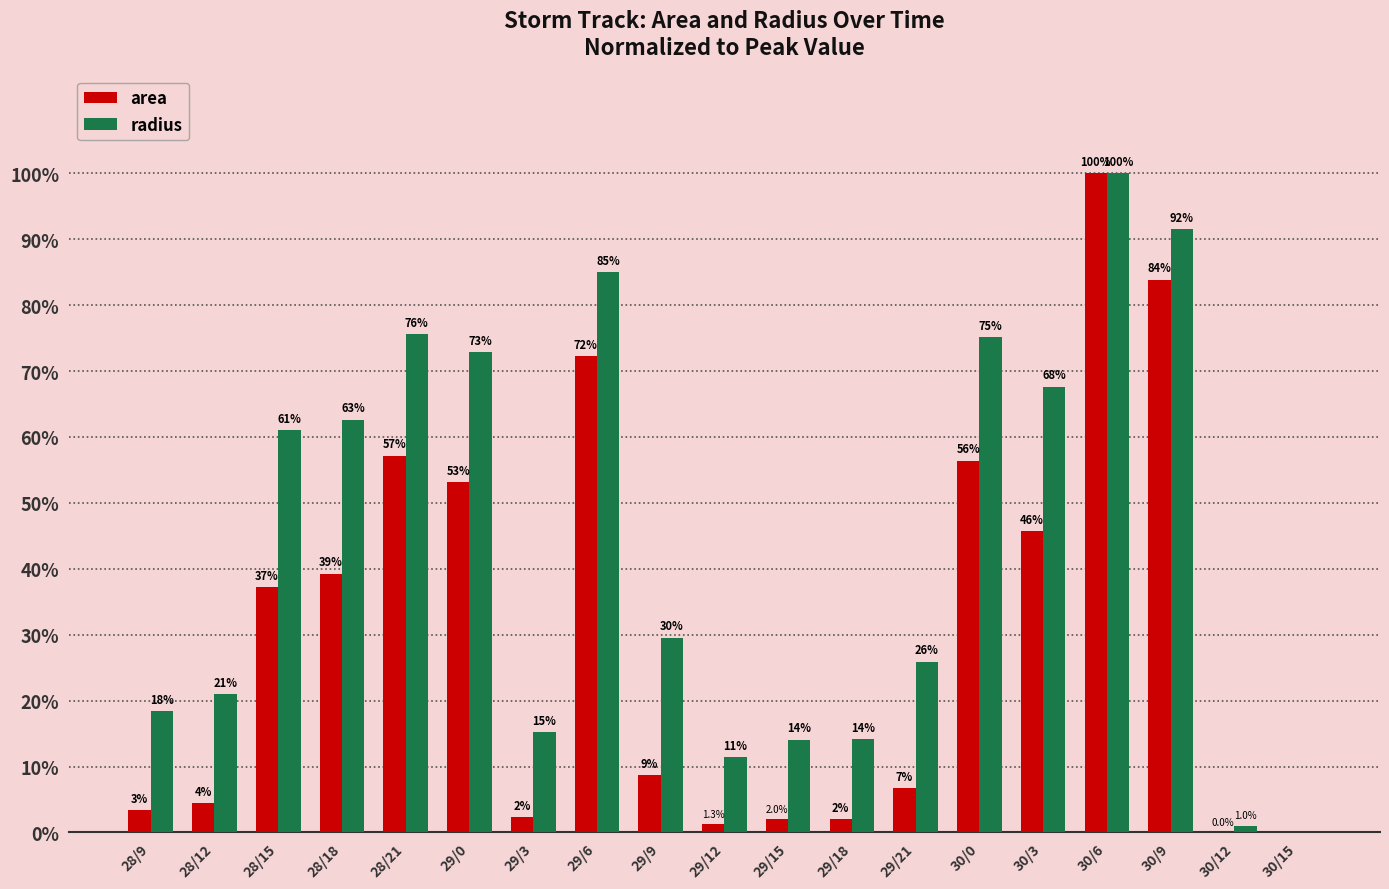

What is the difference between the radius values at 30/6 and 30/3?

32.4